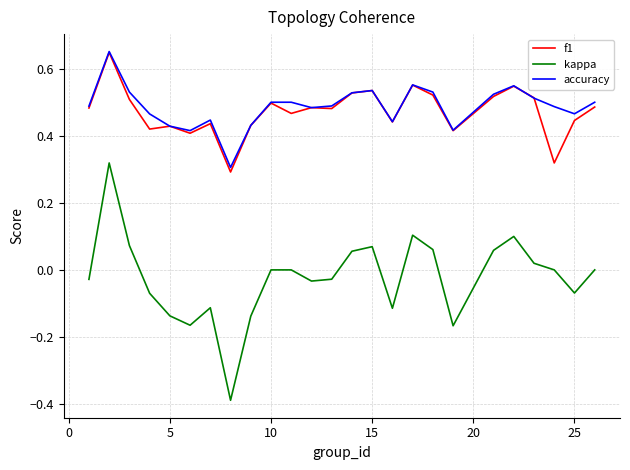

True or false: kappa and f1 intersect in this chart.

False